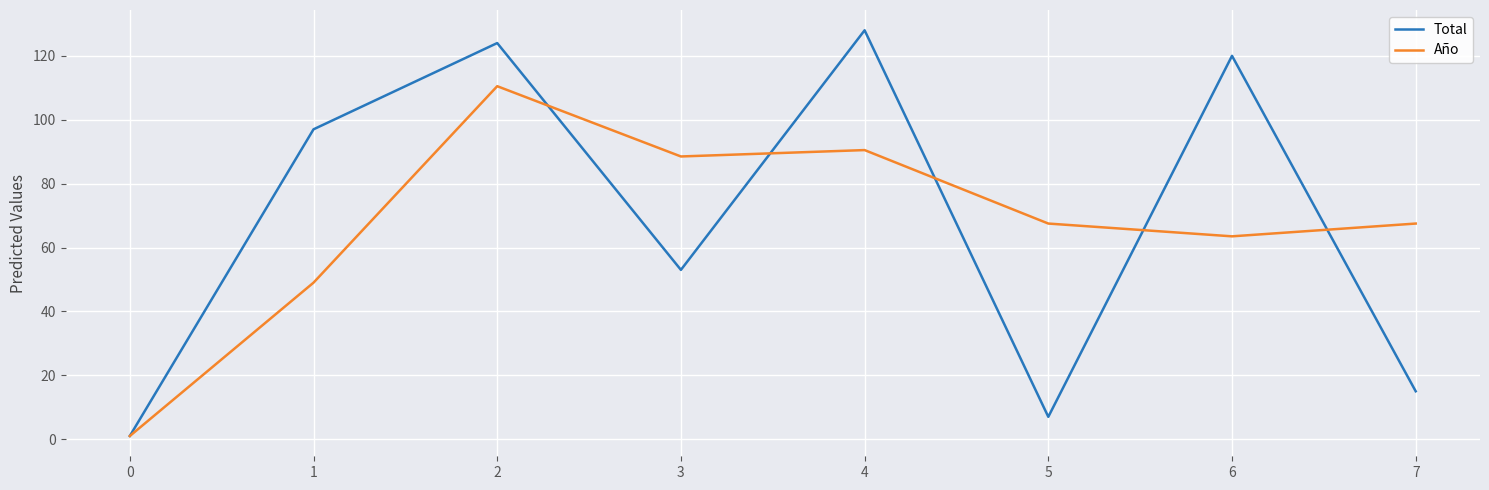

What is the maximum value for Total?

128.0